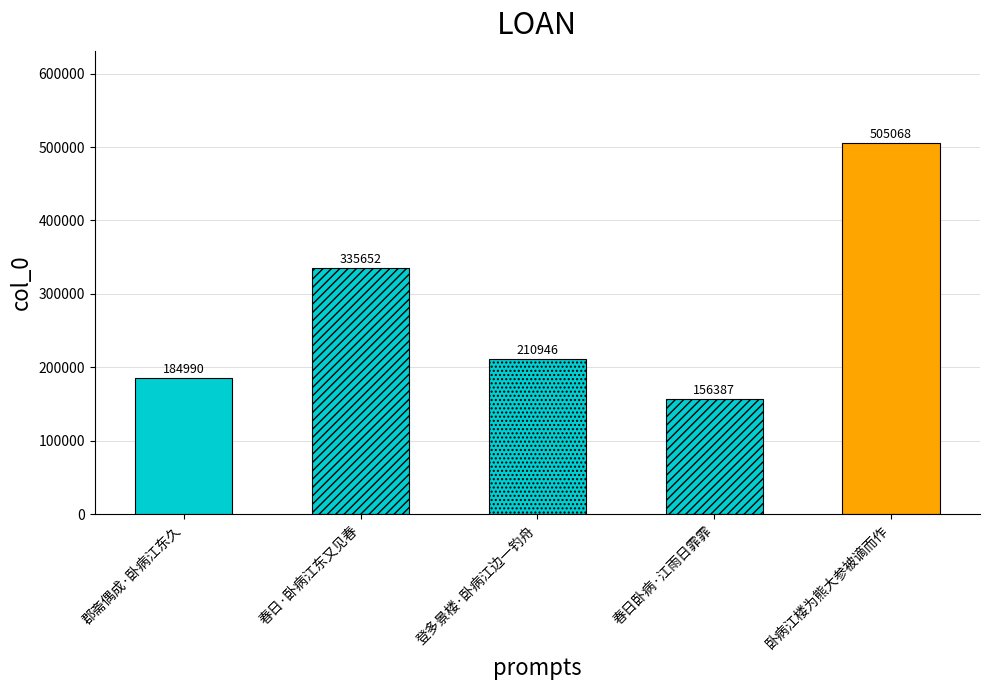

How many distinct data groups are displayed?

1